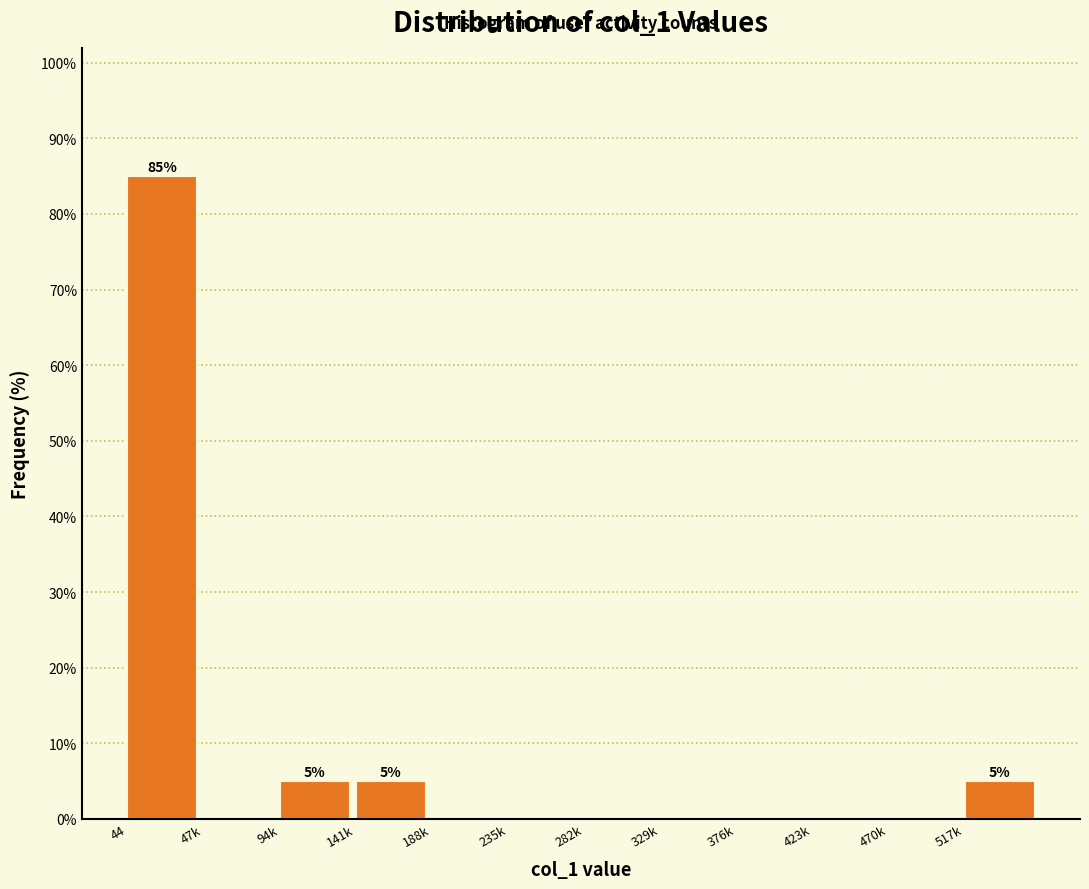

Reading left to right, transcribe all the data shown in this chart.

44=85	47k=0	94k=5	141k=5	188k=0	235k=0	282k=0	329k=0	376k=0	423k=0	470k=0	517k=5